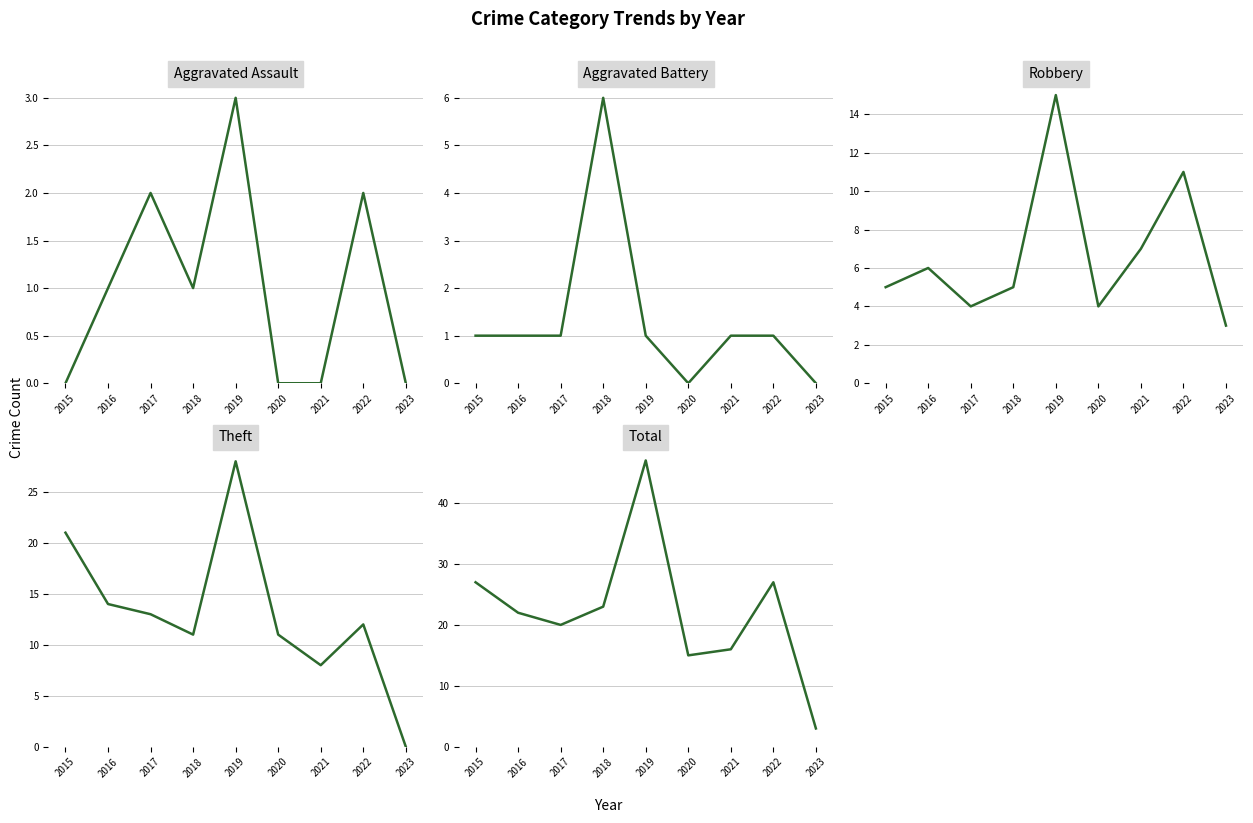

Which series changed the most between 2016 and 2020?

Total